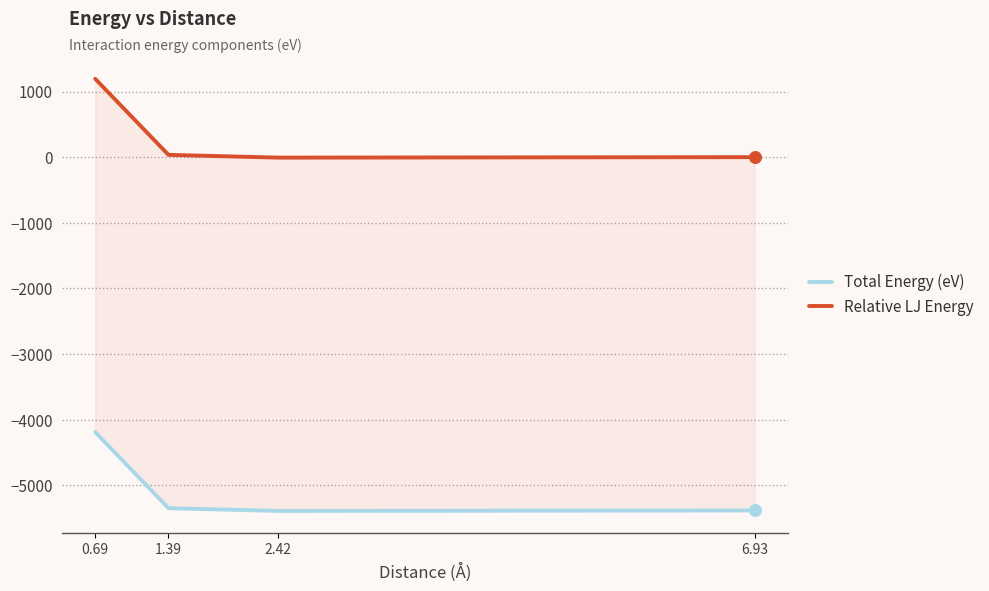

Which series reaches the minimum Y coordinate?

Total Energy (eV)